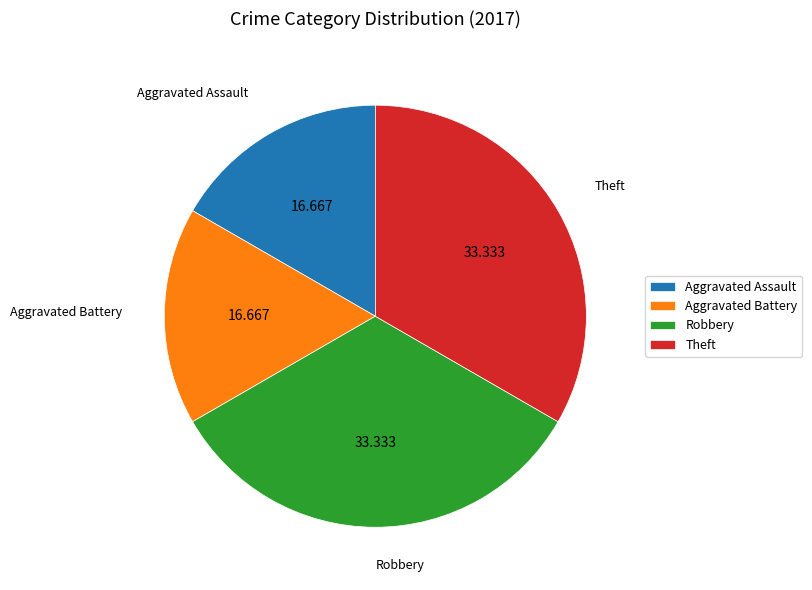

Does Aggravated Battery account for over 50% of the chart?

No